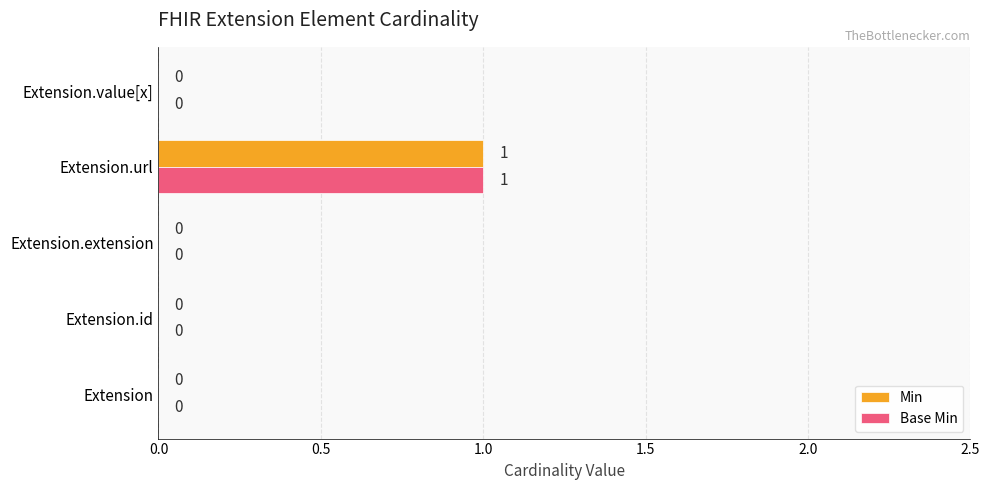

The Base Min series shows 0 at Extension.id. True or false?

True